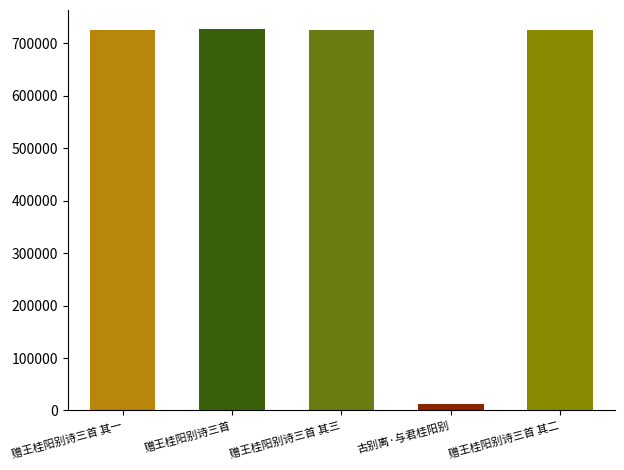

What is the sum of the values at 赠王桂阳别诗三首 其二 and 赠王桂阳别诗三首?

1452357